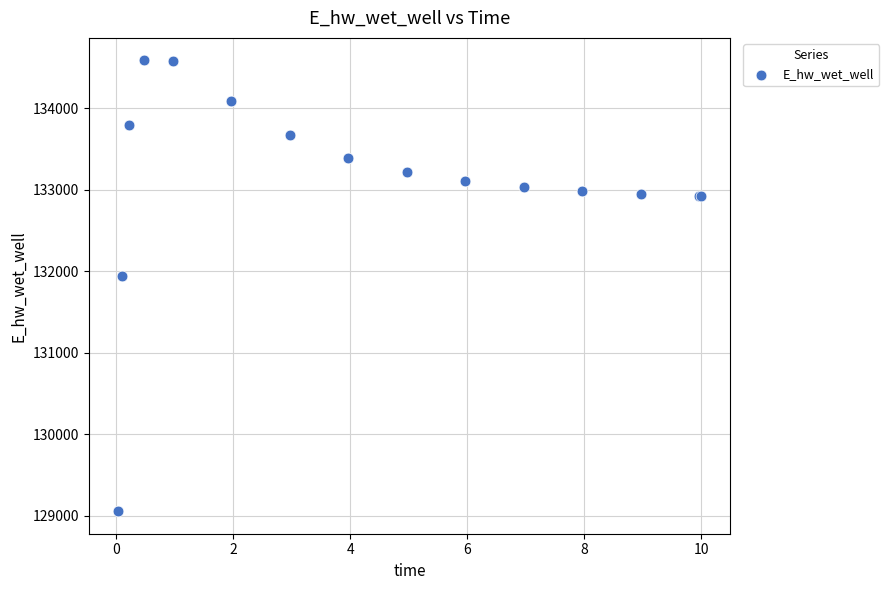

What Y value in the scatter plot is closest to 131822?

131943.1